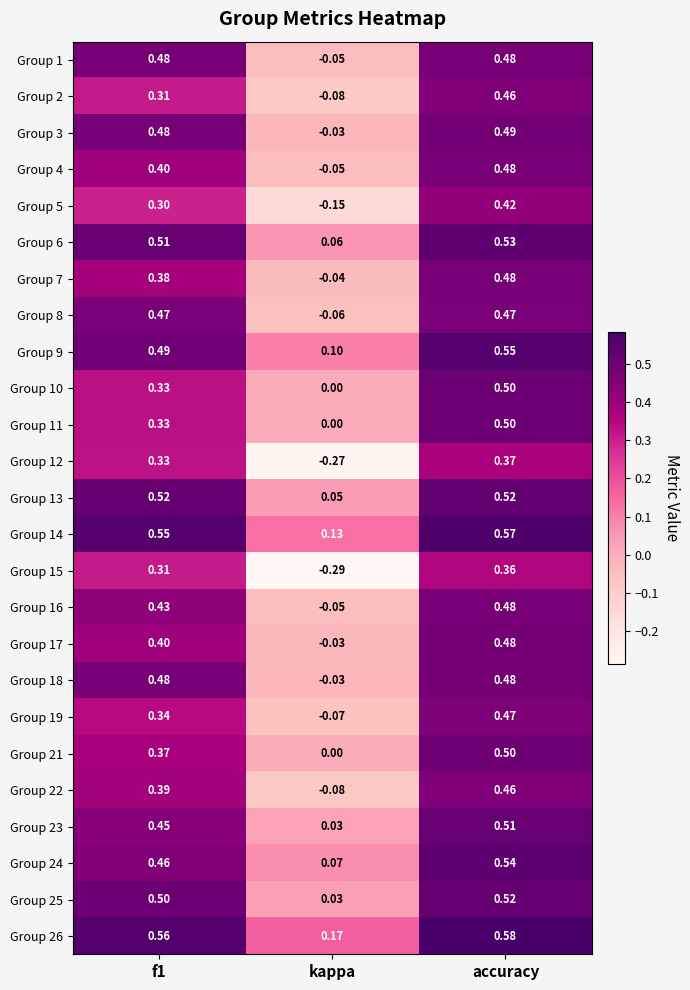

Which label corresponds to the largest value in the chart?

accuracy